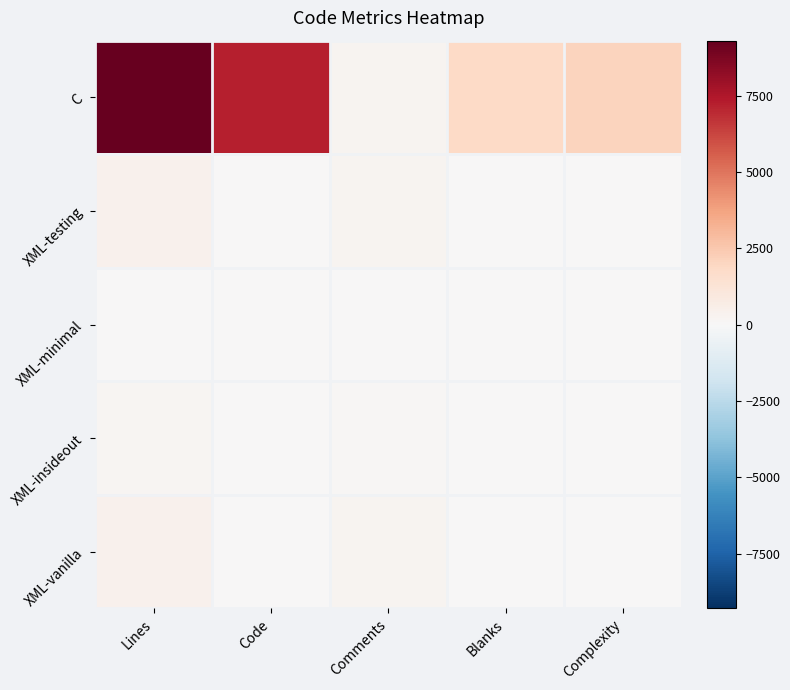

Reading right to left, list all the values displayed in this chart.

C: Complexity=2053	Blanks=1818	Comments=282	Code=7197	Lines=9297
XML-testing: Complexity=0	Blanks=72	Comments=284	Code=66	Lines=422
XML-minimal: Complexity=0	Blanks=3	Comments=0	Code=16	Lines=19
XML-insideout: Complexity=0	Blanks=22	Comments=123	Code=48	Lines=193
XML-vanilla: Complexity=0	Blanks=72	Comments=288	Code=66	Lines=426